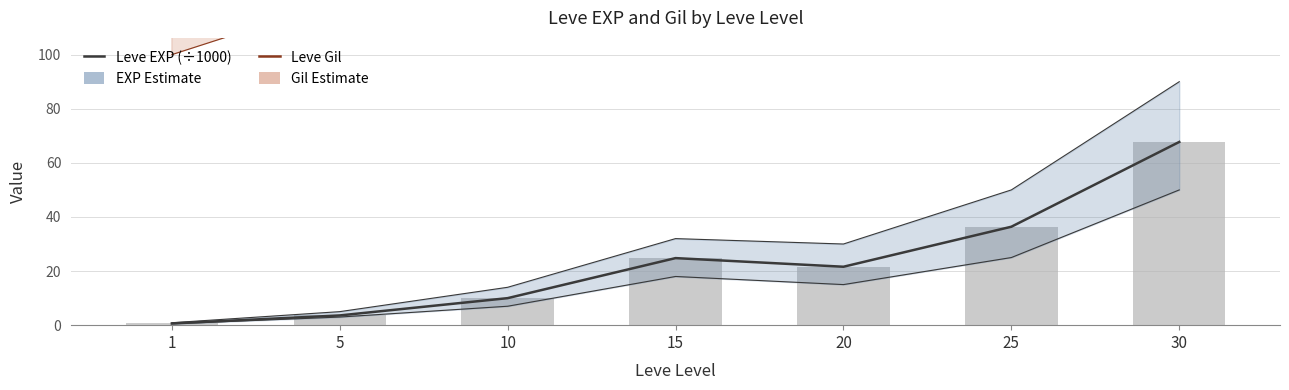

What is the difference between the second highest and minimum values in the Leve EXP (÷1000) series?

35.8